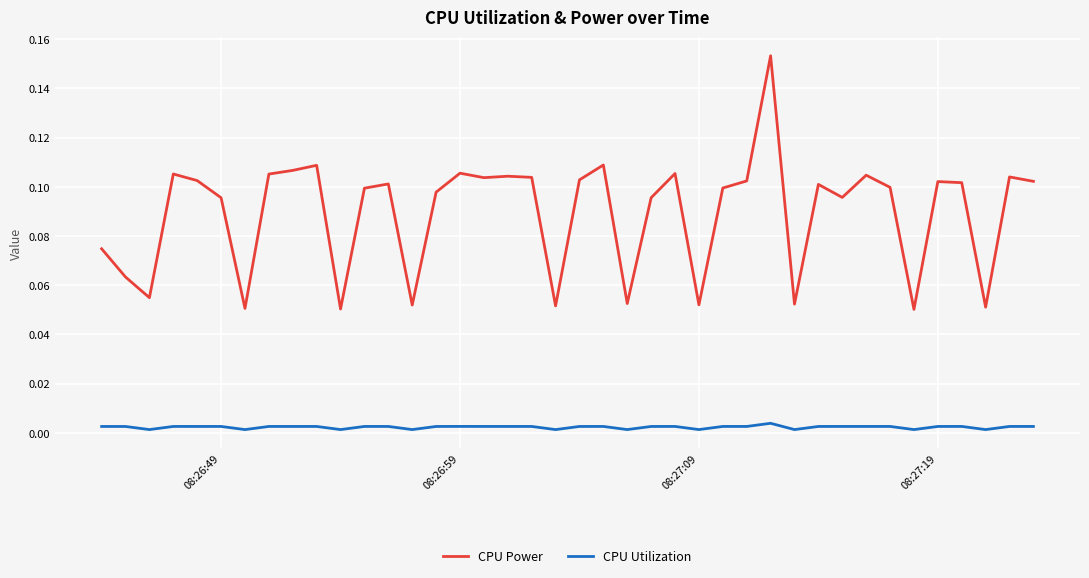

Which series has the widest spread of values?

CPU Power